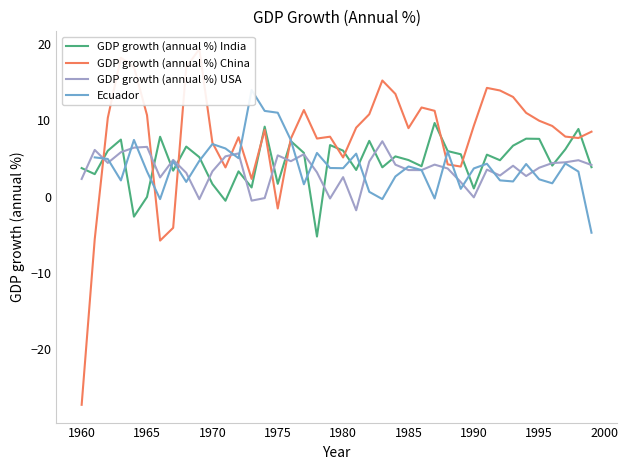

How many values in GDP growth (annual %) USA are below zero?

6